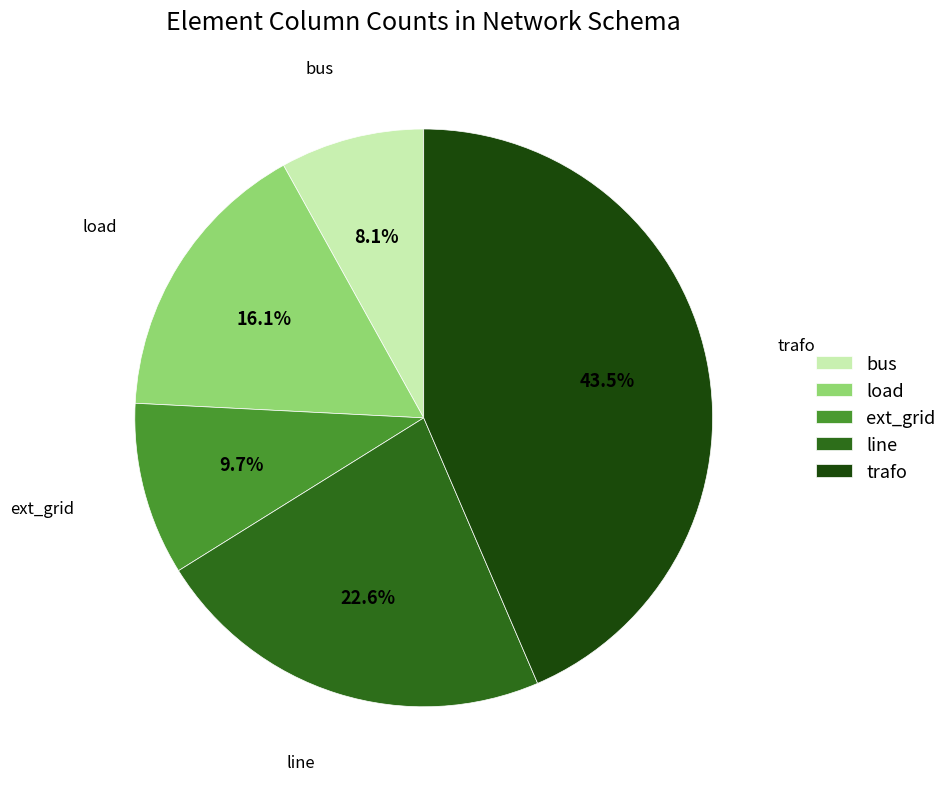

Which slice is the smallest?

bus